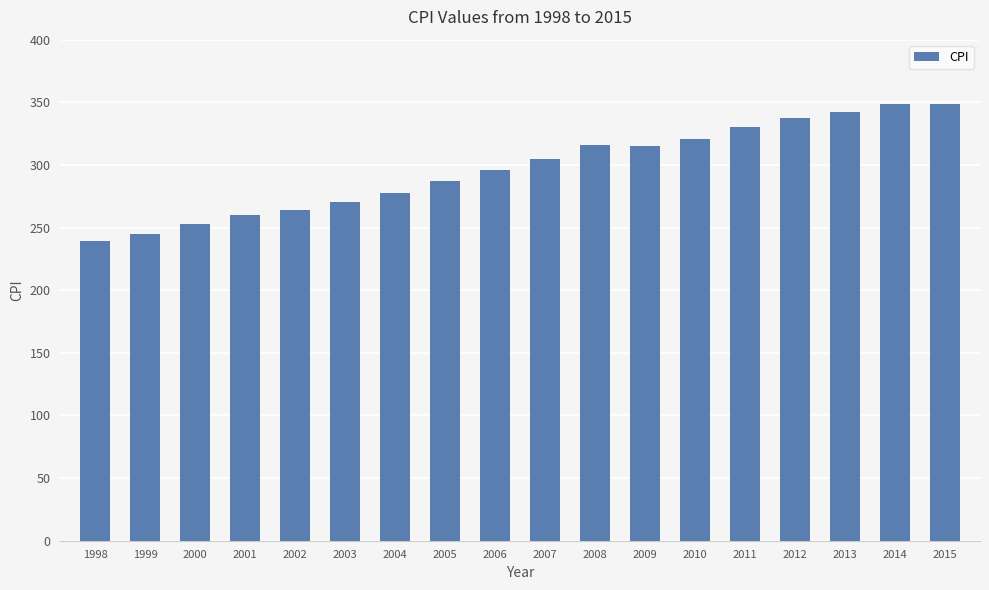

What is the value of the 13th bar from the left?

320.4